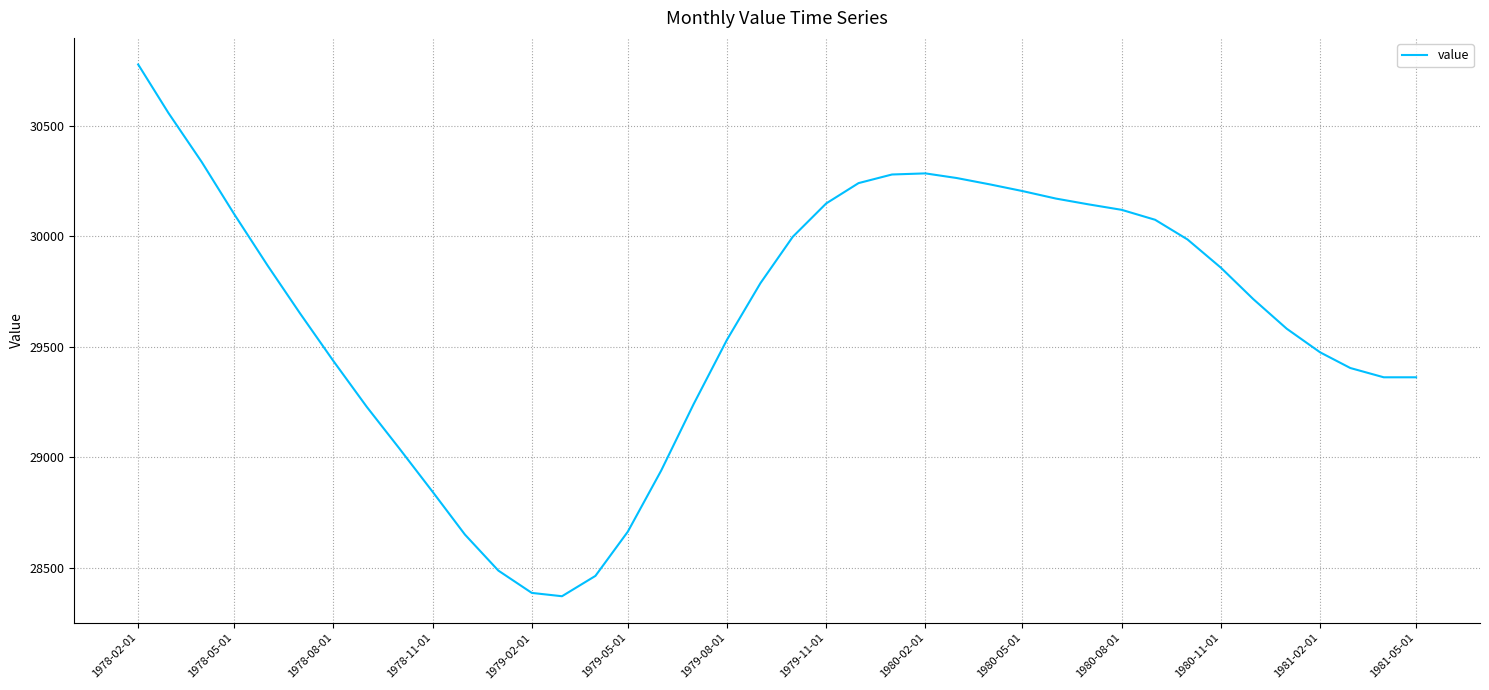

What is the difference between the maximum and minimum values?

2407